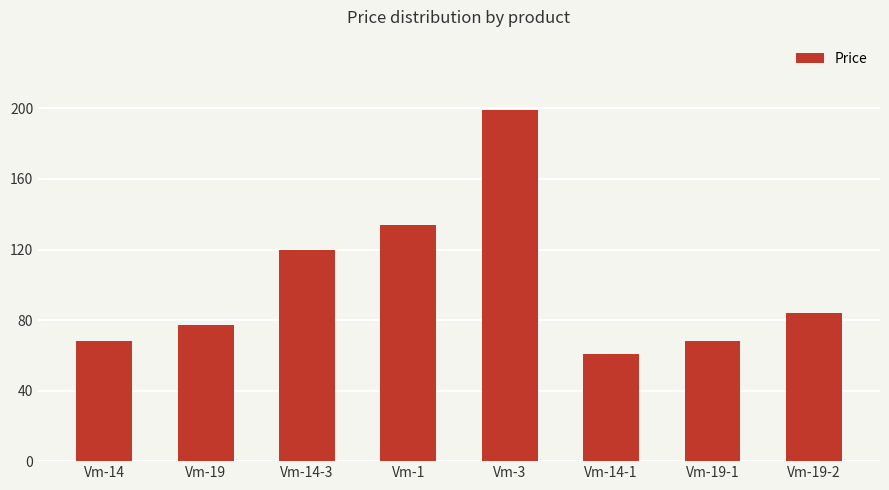

What is the label of the 2nd bar from the right?

Vm-19-1